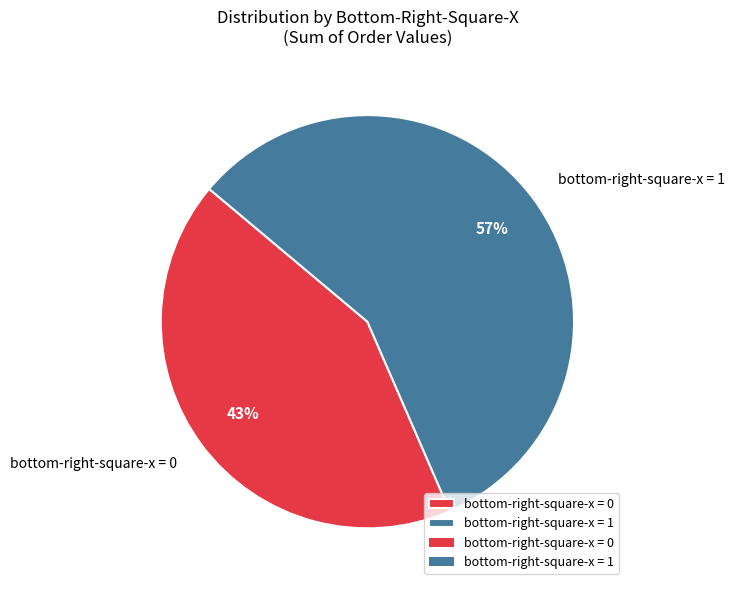

How many segments does this pie chart have?

2